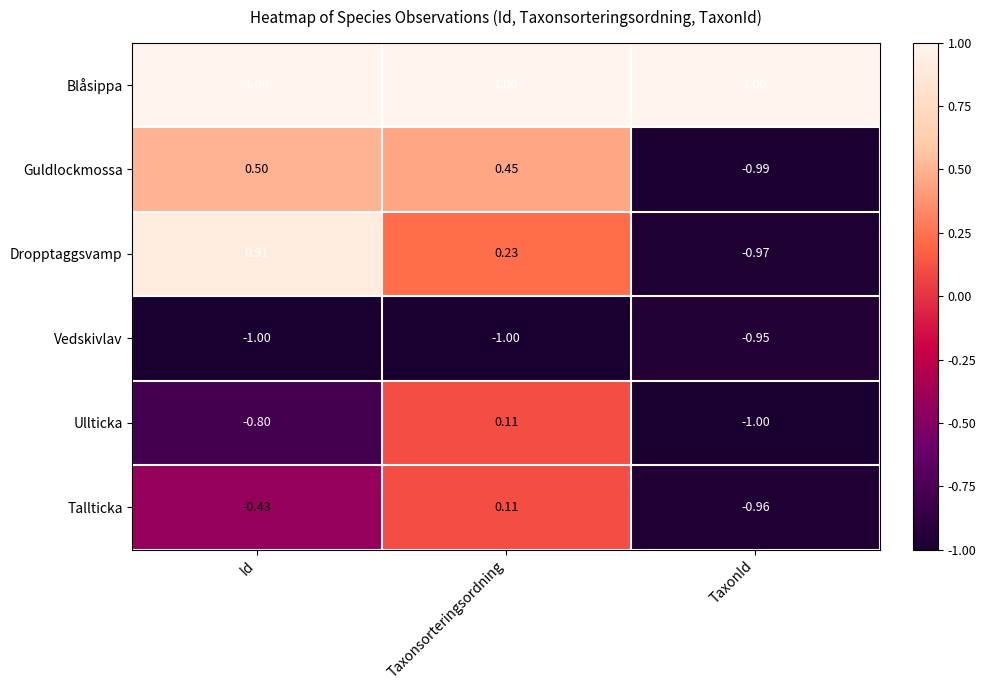

At which label does Vedskivlav reach its peak?

TaxonId